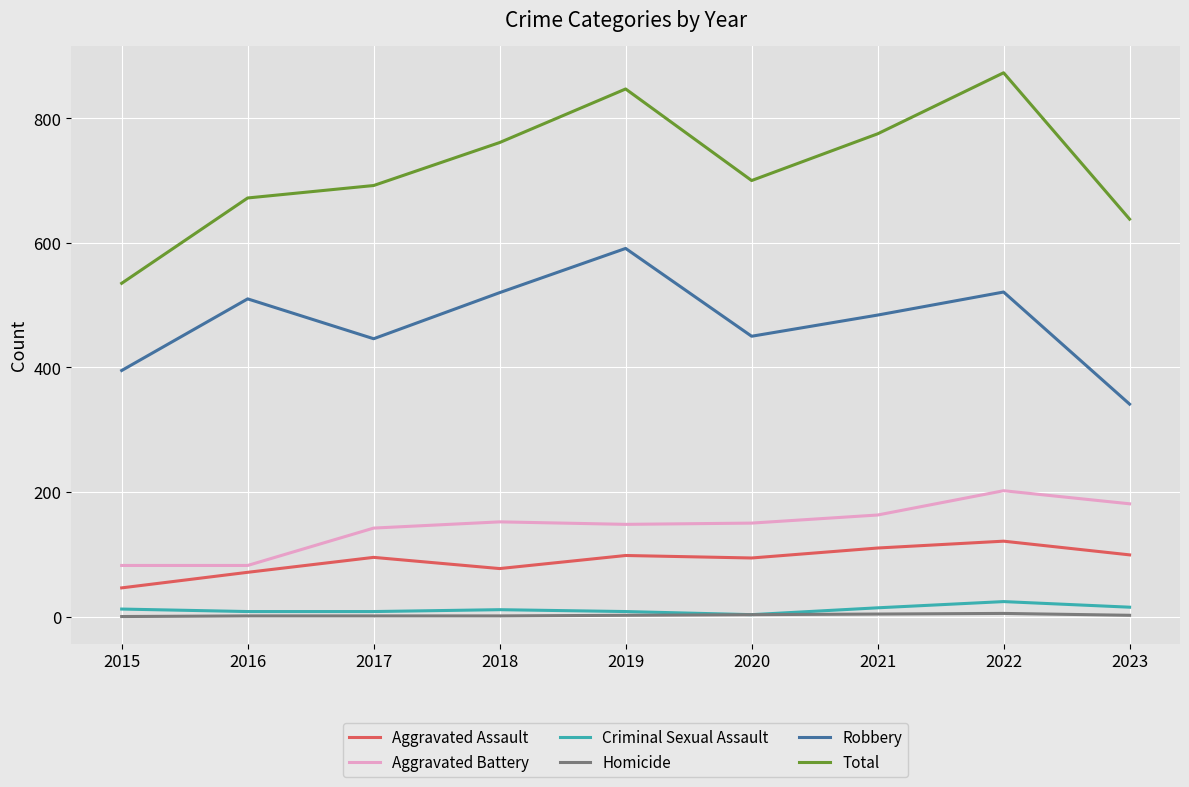

Is the value of Total at 2022 greater than the value of Robbery at 2017?

Yes